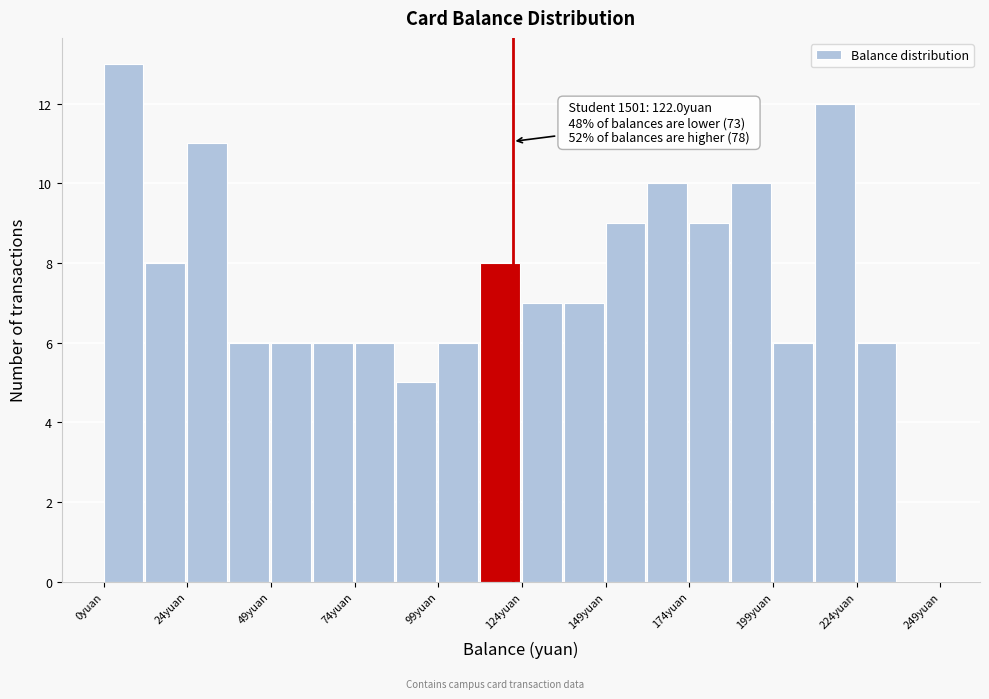

Read against the x-axis, roughly where is the centre of the tallest bar?

5